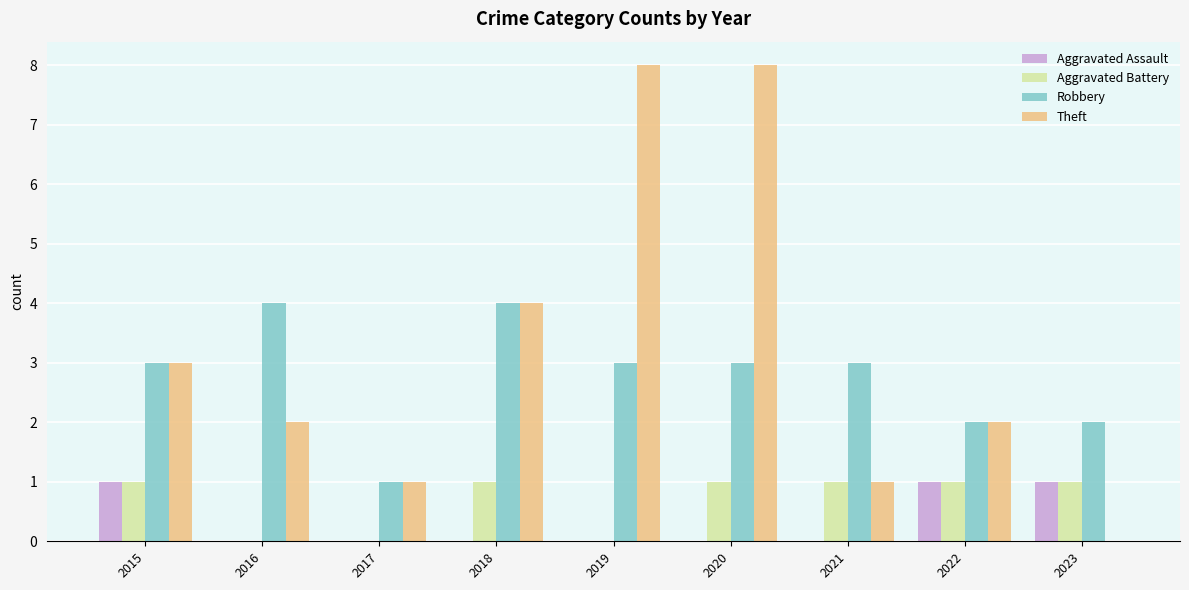

What is the difference between the Theft values at 2017 and 2016?

1